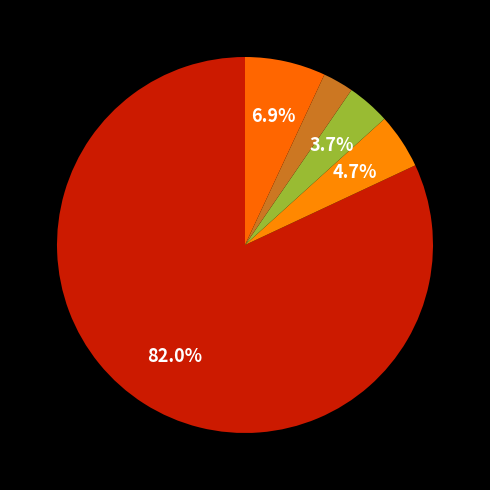

Count the number of slices in the pie.

5